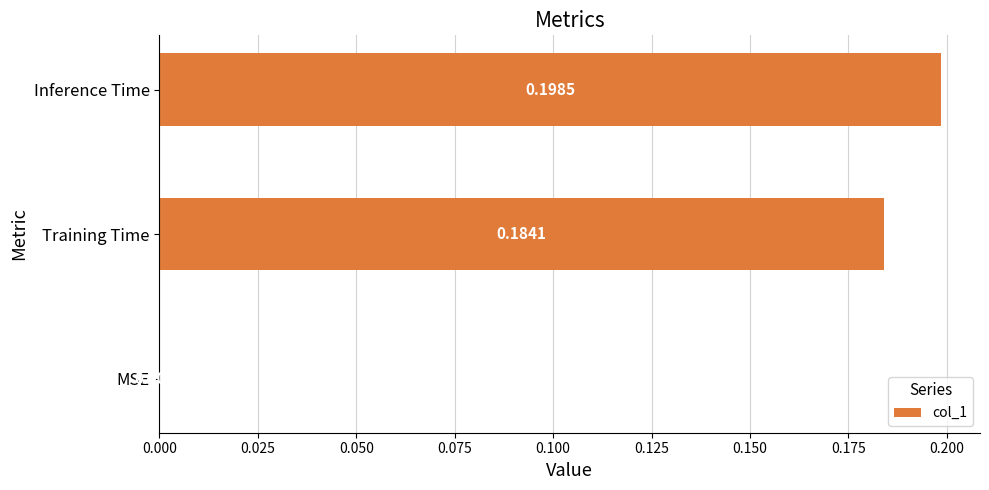

Which category has the highest value across all series?

Inference Time